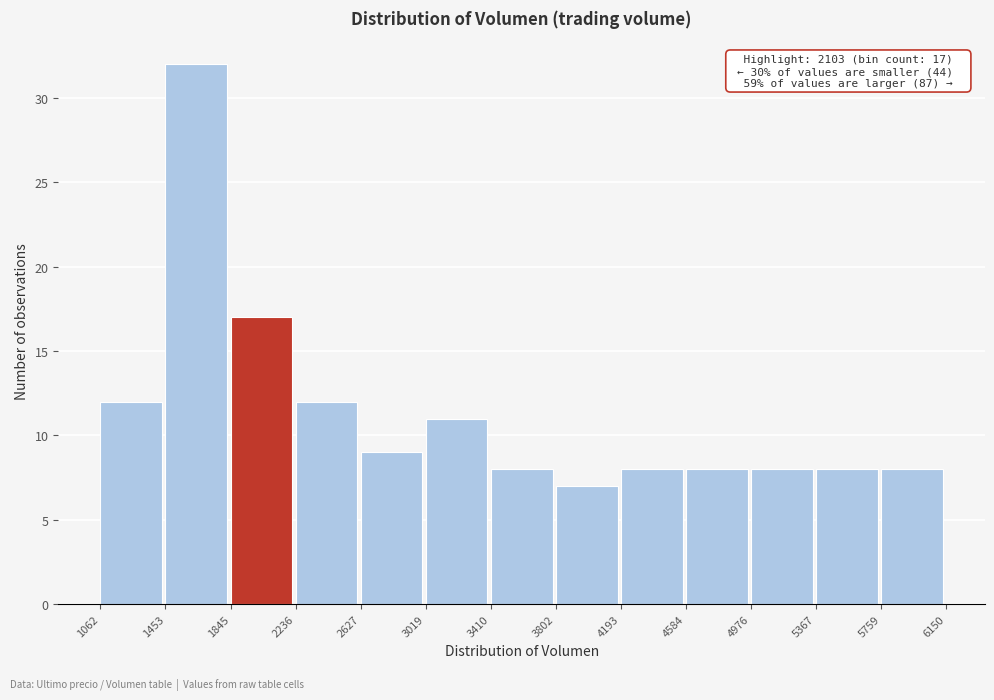

Which range on the x-axis has the tallest bar?

1453 to 1845